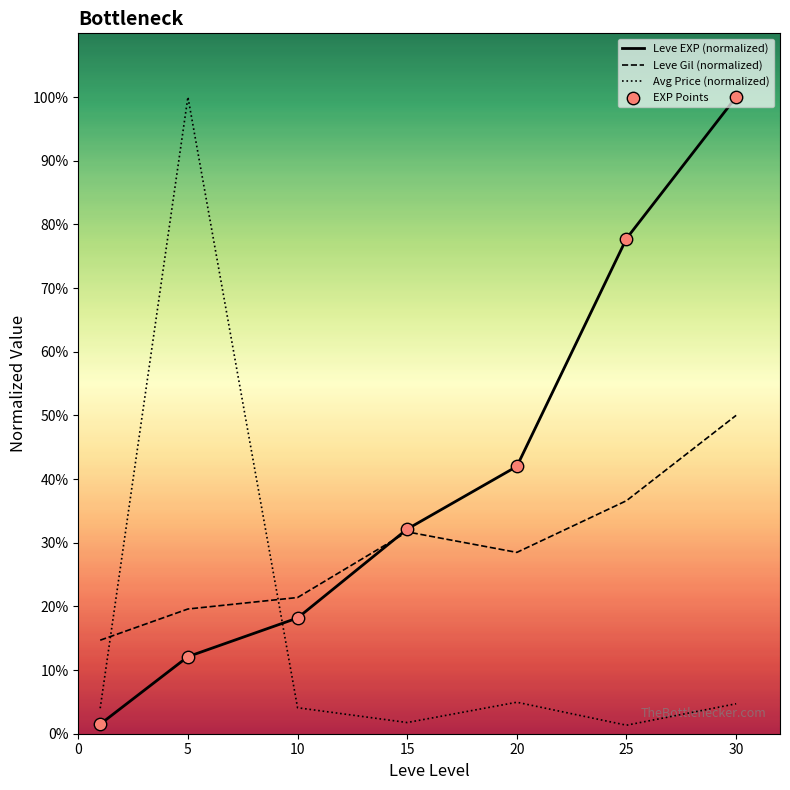

What are all the series names shown in the legend?

Leve EXP (normalized), Leve Gil (normalized), Avg Price (normalized), EXP Points